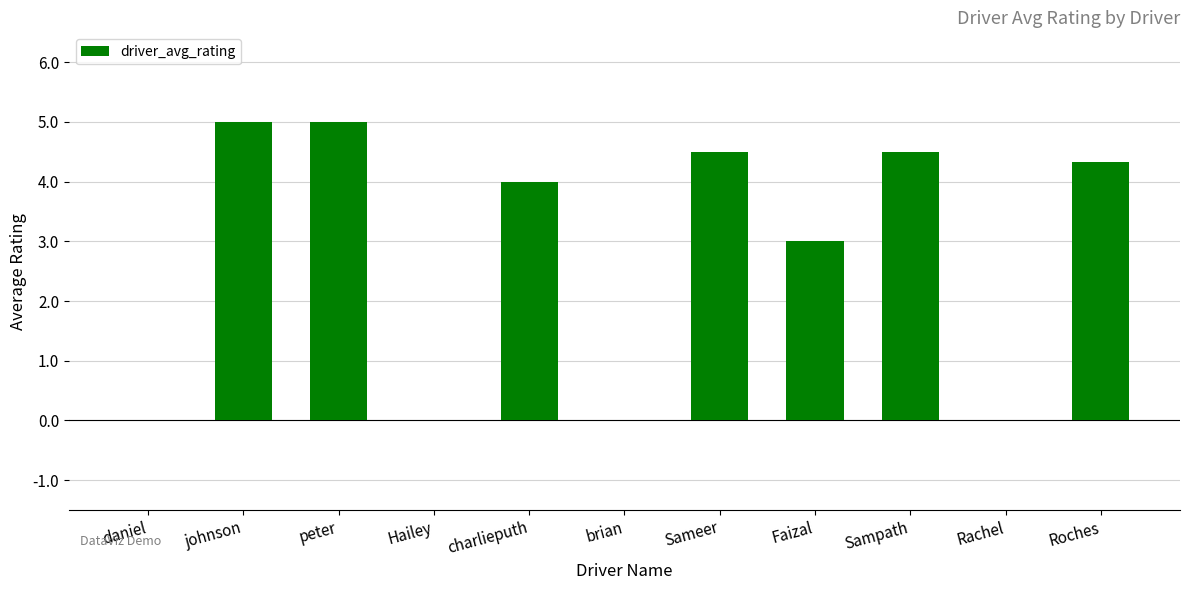

At which label is the value closest to 2?

Faizal